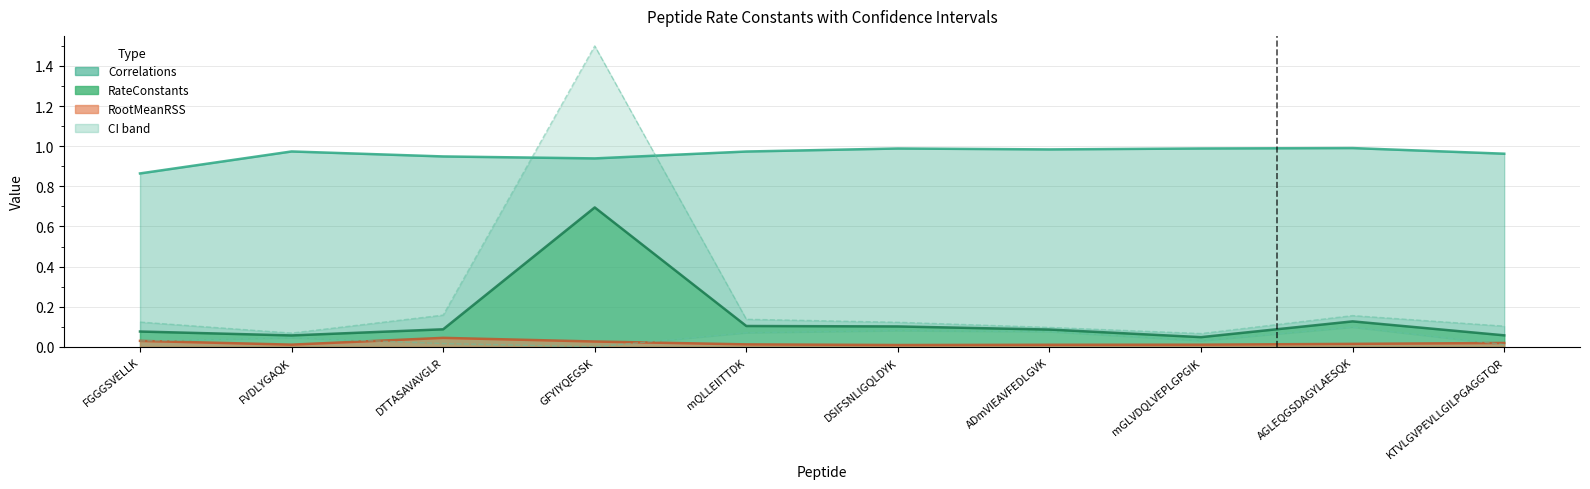

Reading left to right, extract all data points from this chart.

RateConstants: FGGGSVELLK=0.1	FVDLYGAQK=0.1	DTTASAVAVGLR=0.1	GFYIYQEGSK=0.7	mQLLEIITTDK=0.1	DSIFSNLIGQLDYK=0.1	ADmVIEAVFEDLGVK=0.1	mGLVDQLVEPLGPGIK=0.0	AGLEQGSDAGYLAESQK=0.1	KTVLGVPEVLLGILPGAGGTQR=0.1
Correlations: FGGGSVELLK=0.9	FVDLYGAQK=1.0	DTTASAVAVGLR=0.9	GFYIYQEGSK=0.9	mQLLEIITTDK=1.0	DSIFSNLIGQLDYK=1.0	ADmVIEAVFEDLGVK=1.0	mGLVDQLVEPLGPGIK=1.0	AGLEQGSDAGYLAESQK=1.0	KTVLGVPEVLLGILPGAGGTQR=1.0
RootMeanRSS: FGGGSVELLK=0.0	FVDLYGAQK=0.0	DTTASAVAVGLR=0.0	GFYIYQEGSK=0.0	mQLLEIITTDK=0.0	DSIFSNLIGQLDYK=0.0	ADmVIEAVFEDLGVK=0.0	mGLVDQLVEPLGPGIK=0.0	AGLEQGSDAGYLAESQK=0.0	KTVLGVPEVLLGILPGAGGTQR=0.0
CI_lower: FGGGSVELLK=0.0	FVDLYGAQK=0.0	DTTASAVAVGLR=0.0	GFYIYQEGSK=0.0	mQLLEIITTDK=0.1	DSIFSNLIGQLDYK=0.1	ADmVIEAVFEDLGVK=0.1	mGLVDQLVEPLGPGIK=0.0	AGLEQGSDAGYLAESQK=0.1	KTVLGVPEVLLGILPGAGGTQR=0.0
CI_upper: FGGGSVELLK=0.1	FVDLYGAQK=0.1	DTTASAVAVGLR=0.2	GFYIYQEGSK=1.5	mQLLEIITTDK=0.1	DSIFSNLIGQLDYK=0.1	ADmVIEAVFEDLGVK=0.1	mGLVDQLVEPLGPGIK=0.1	AGLEQGSDAGYLAESQK=0.2	KTVLGVPEVLLGILPGAGGTQR=0.1